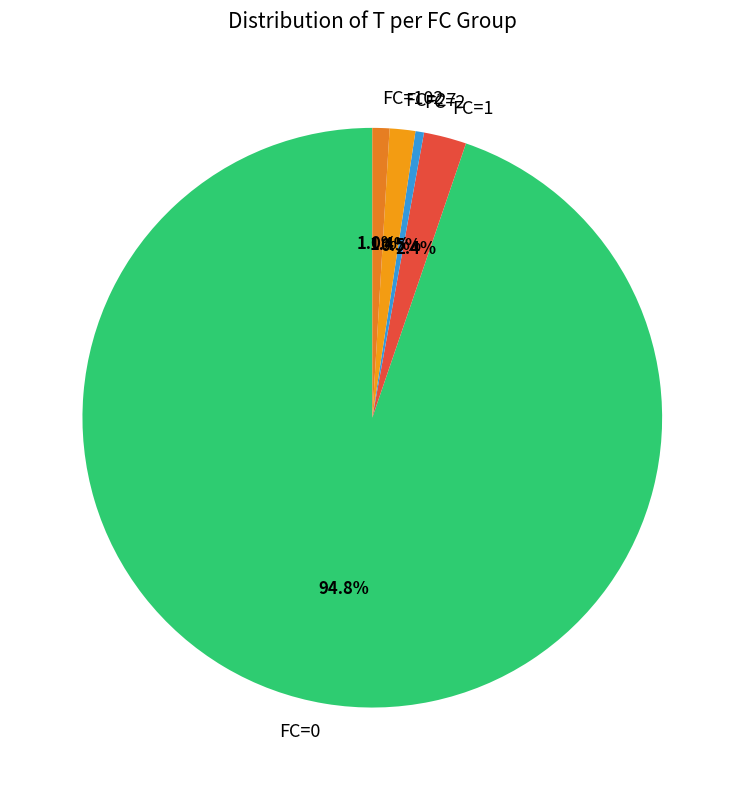

Does FC=0 represent more than half of the total?

Yes